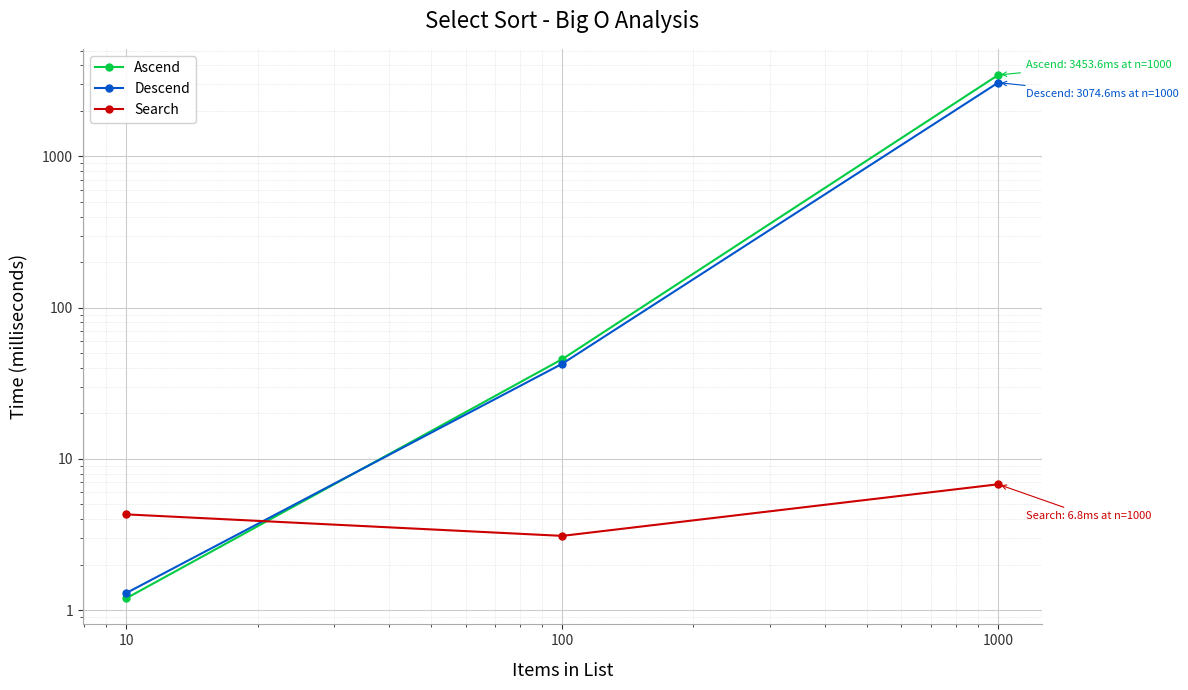

Reading left to right, what are all the values shown in this chart?

Ascend: 10=1.2	100=45.7	1000=3453.6
Descend: 10=1.3	100=42.6	1000=3074.6
Search: 10=4.3	100=3.1	1000=6.8